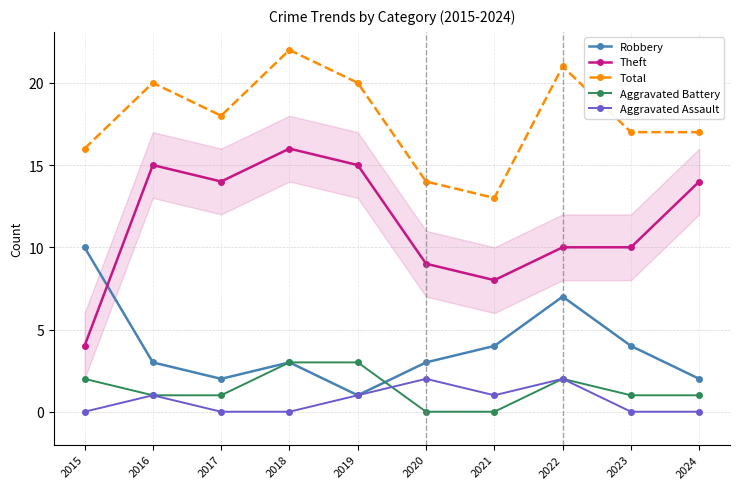

Which series has the largest range (max minus min)?

Theft